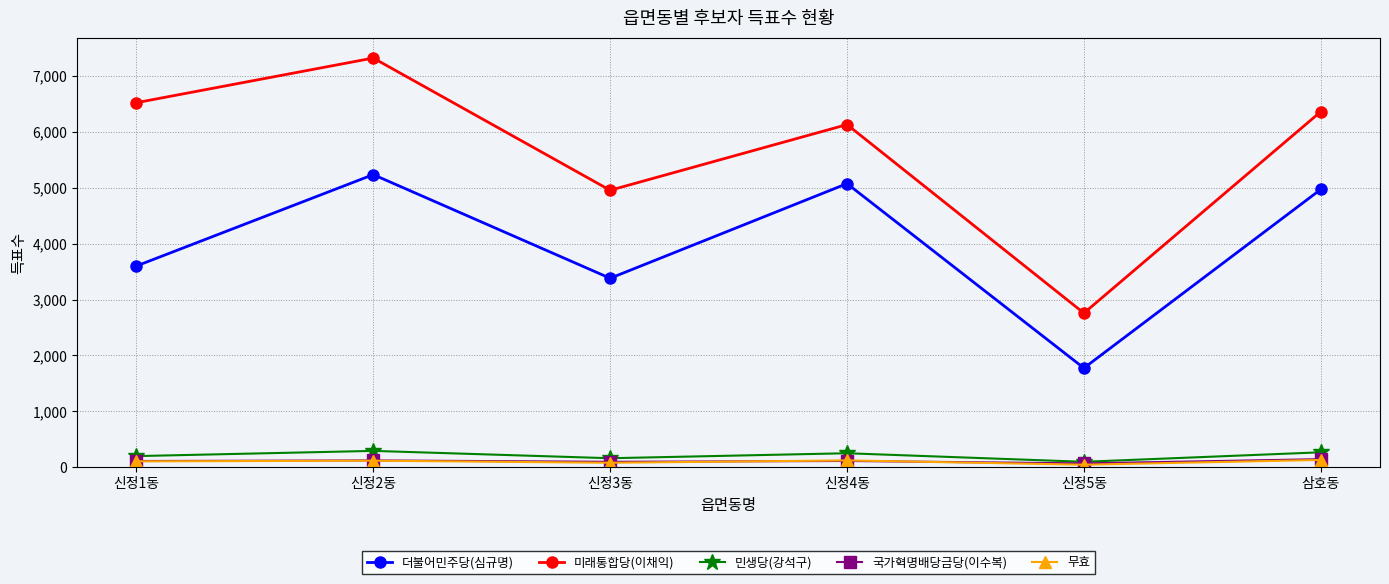

How many data points in 민생당(강석구) are less than 253?

3